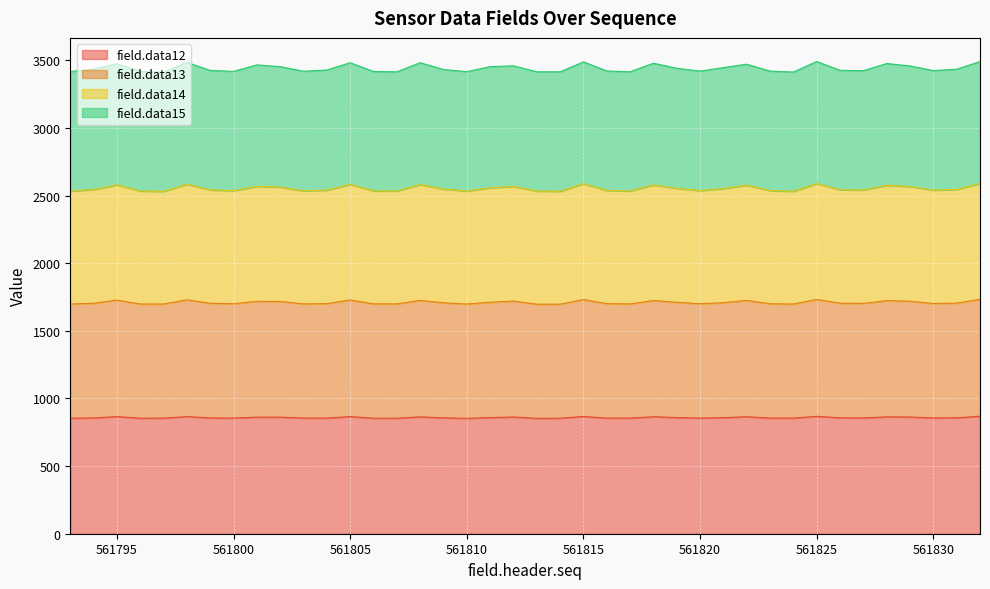

True or false: field.data14 and field.data13 cross at least once.

False